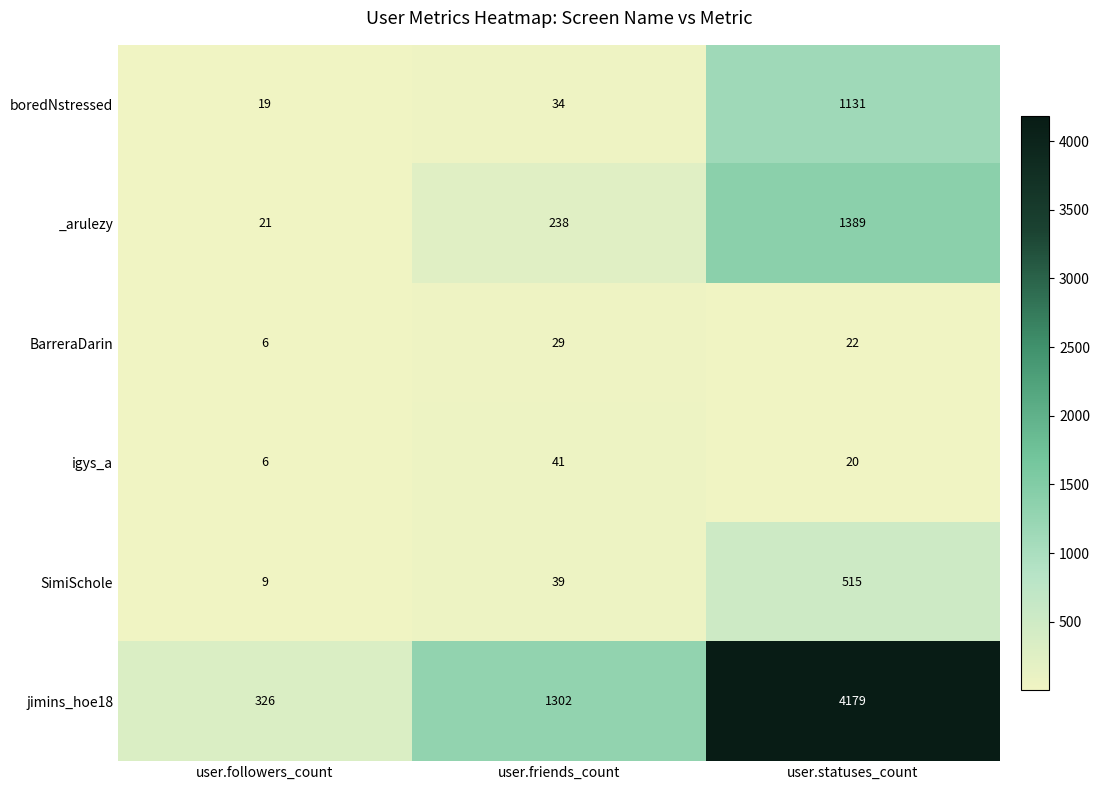

Which series has the largest range (max minus min)?

jimins_hoe18